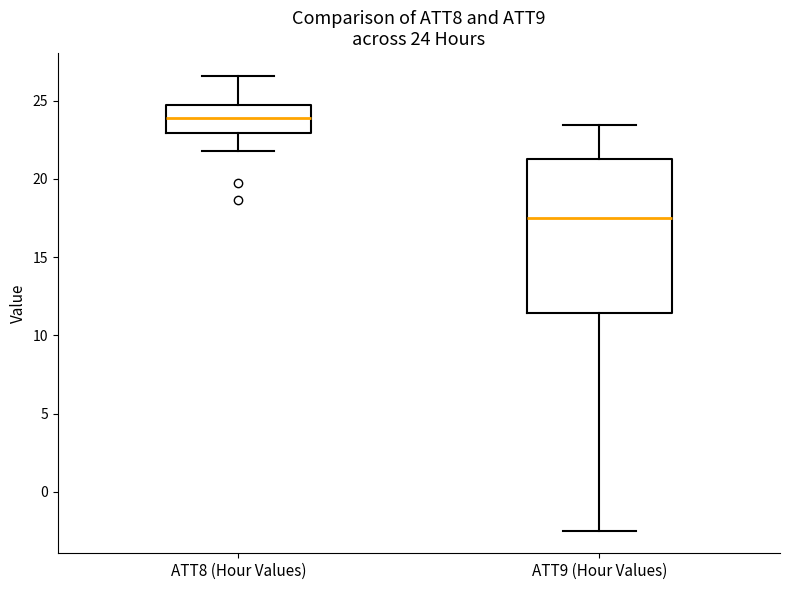

Which box is the tallest, from its lower edge to its upper edge?

ATT9 (Hour Values)